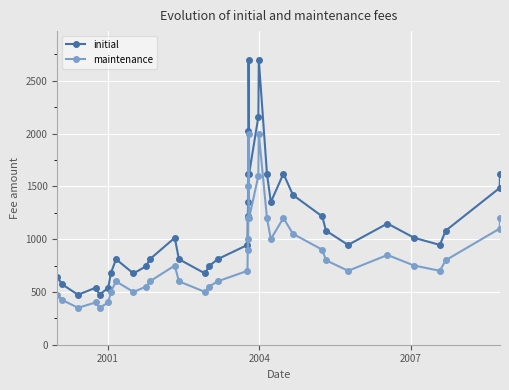

How many interior local peaks does the maintenance series have?

7